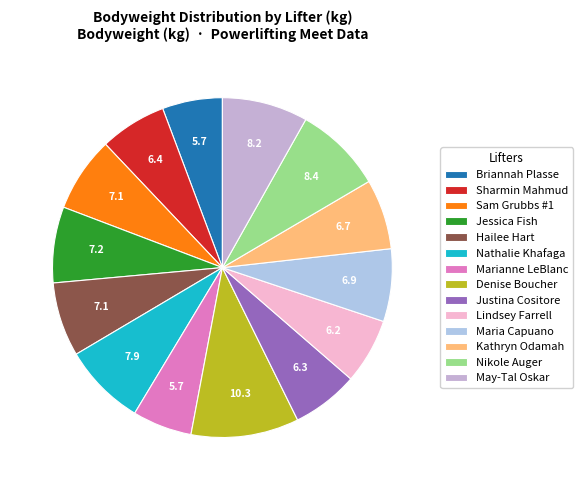

How many segments does this pie chart have?

14